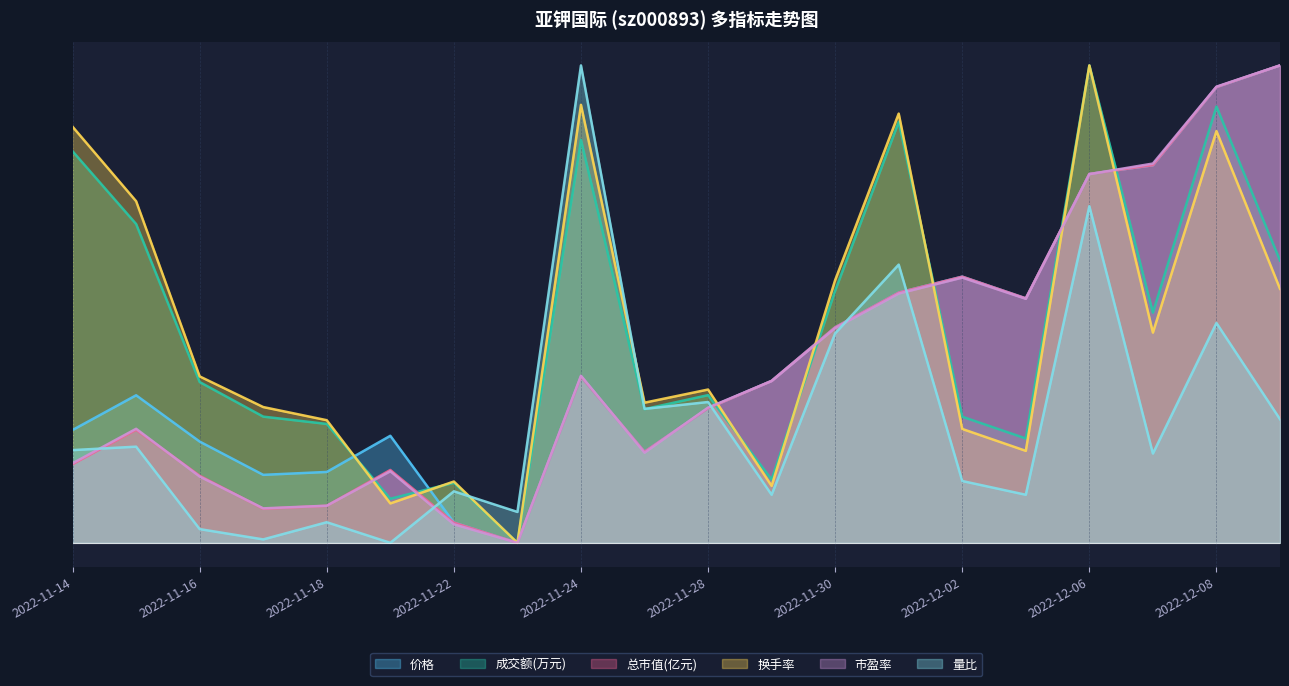

Rank the categories by 换手率 value from highest to lowest.

2022-12-06, 2022-11-24, 2022-12-01, 2022-11-14, 2022-12-08, 2022-11-15, 2022-11-30, 2022-12-09, 2022-12-07, 2022-11-16, 2022-11-28, 2022-11-25, 2022-11-17, 2022-11-18, 2022-12-02, 2022-12-05, 2022-11-22, 2022-11-29, 2022-11-21, 2022-11-23